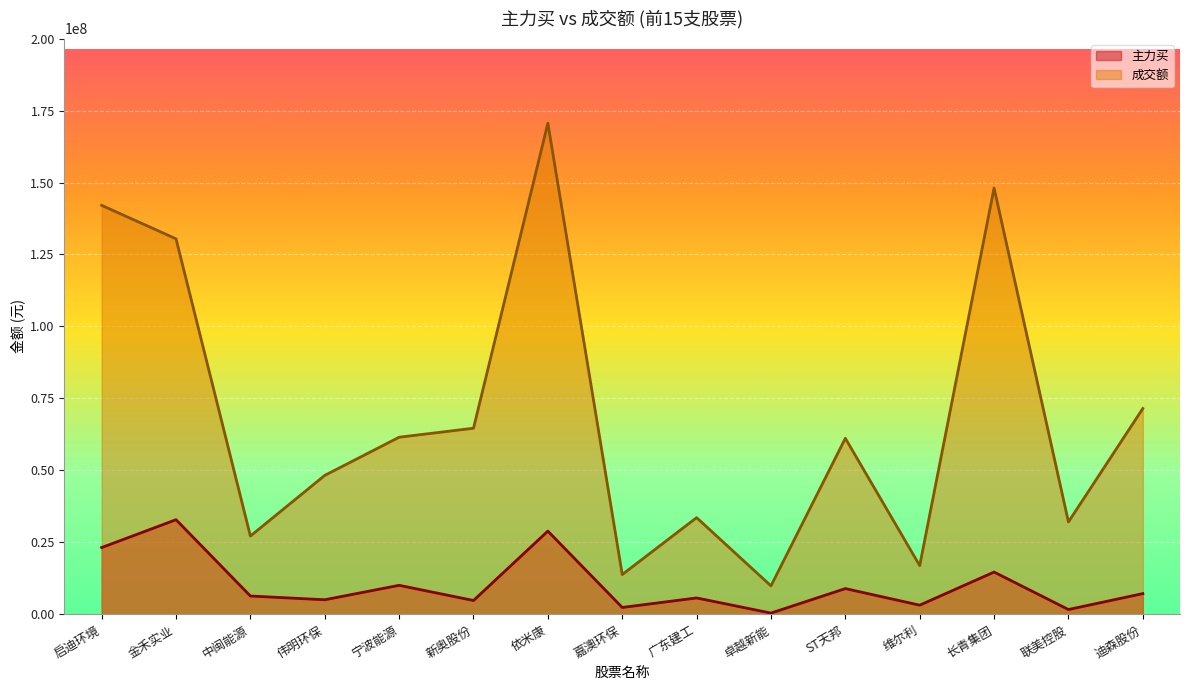

In 成交额, how many points are lower than both neighbors (excluding endpoints)?

5